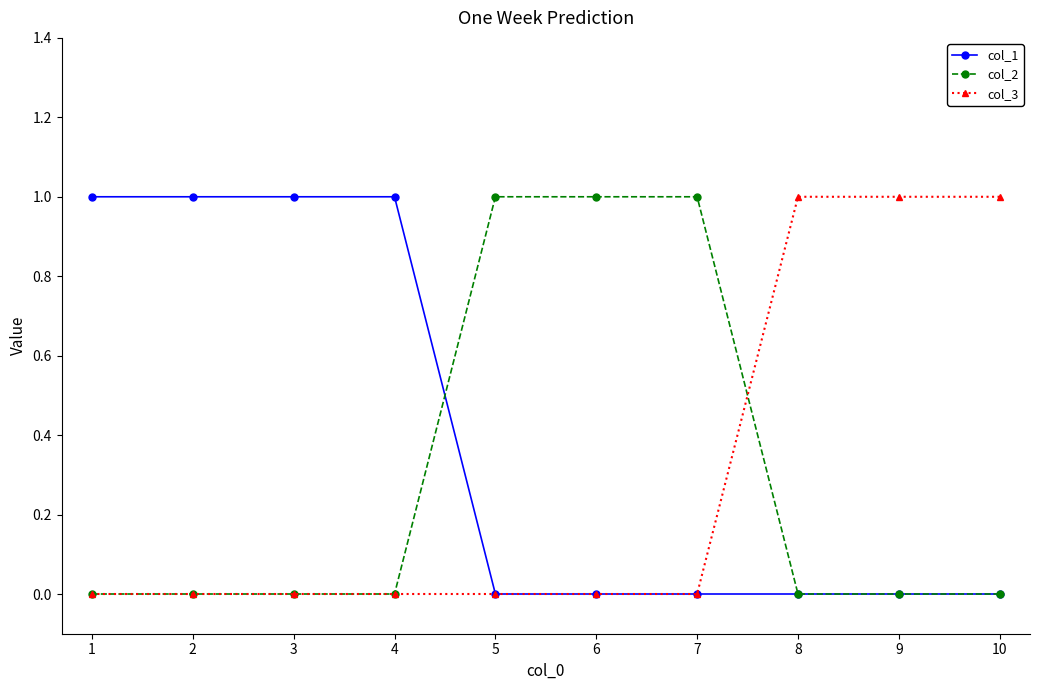

True or false: col_3 has a value of 0 at 1.

True